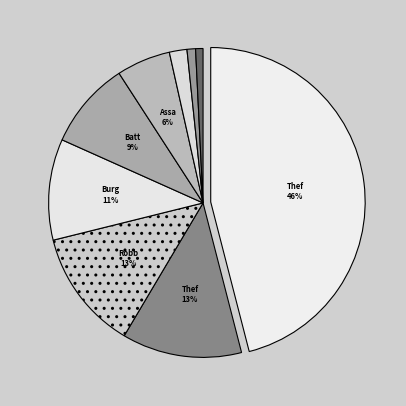

Does any single category account for the majority?

No